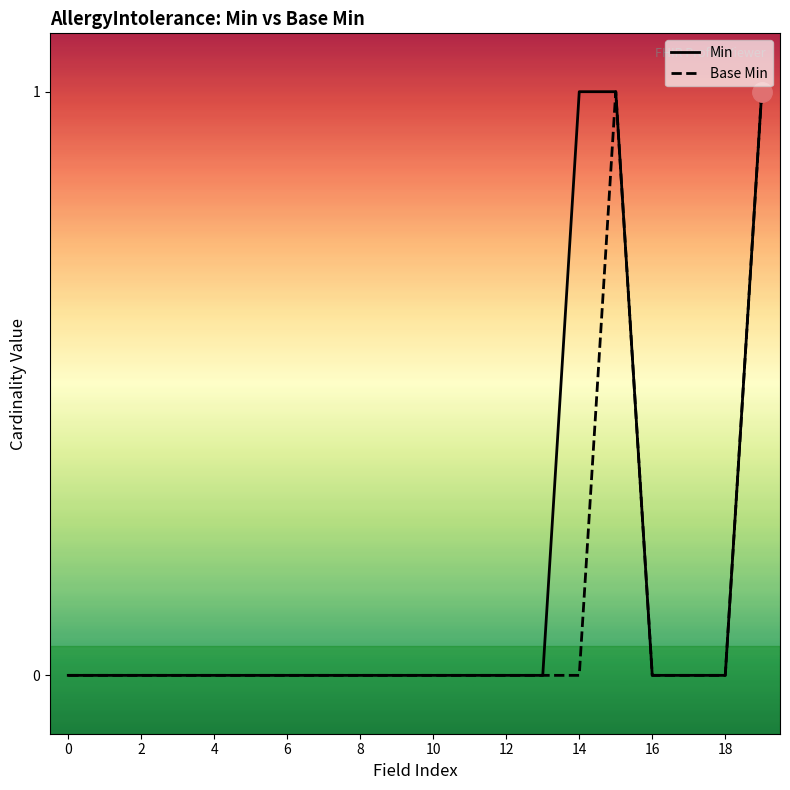

List the series in order of their overall mean, highest first.

Min, Base Min